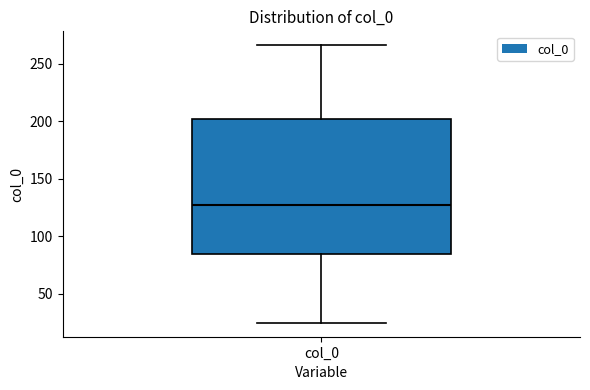

Transcribe this box plot: give where the median line is, the range the box spans, and where the two whiskers end, as read against the y-axis. The values are not printed on the chart, so give them approximately, as read against the axis.

median 125, box 85 to 200, whiskers 25 to 265